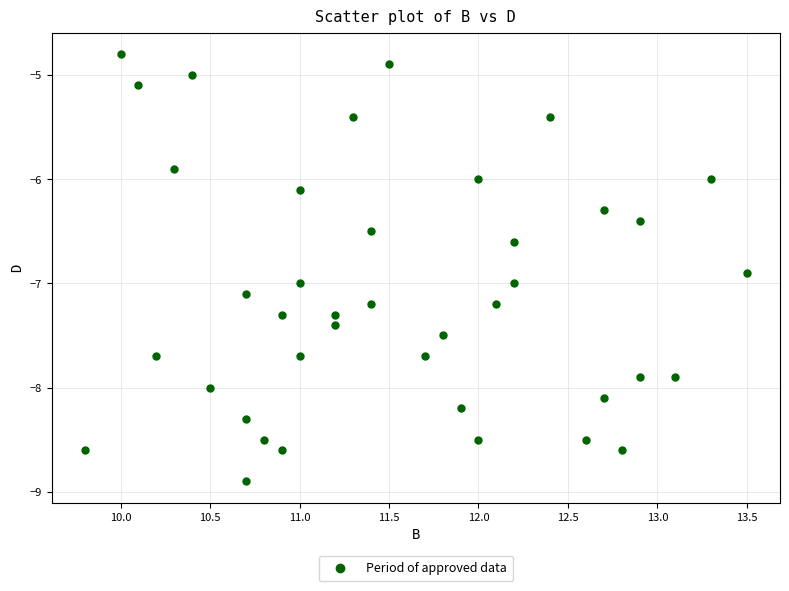

What is the range of Y values (max minus min)?

4.1